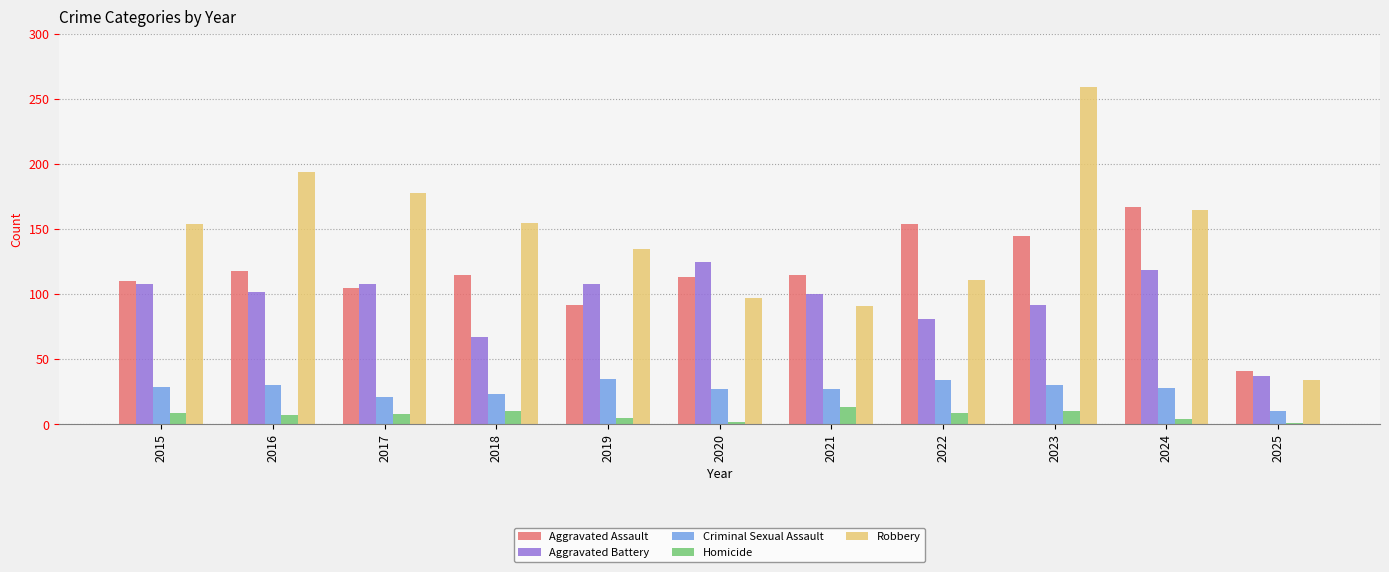

What is the sum of the Criminal Sexual Assault values at 2018 and 2023?

53